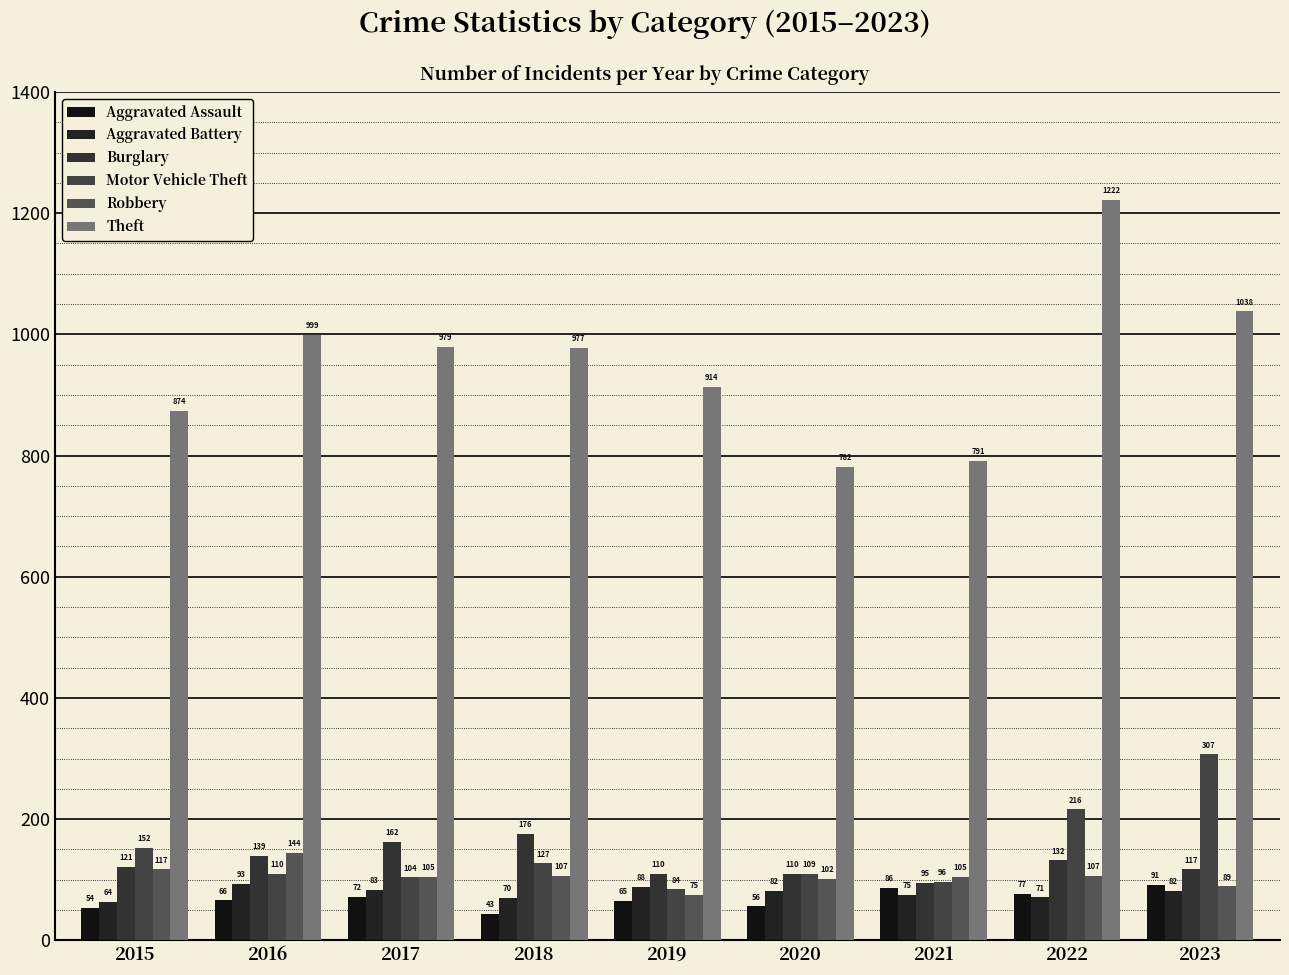

How many data points does each series have?

9